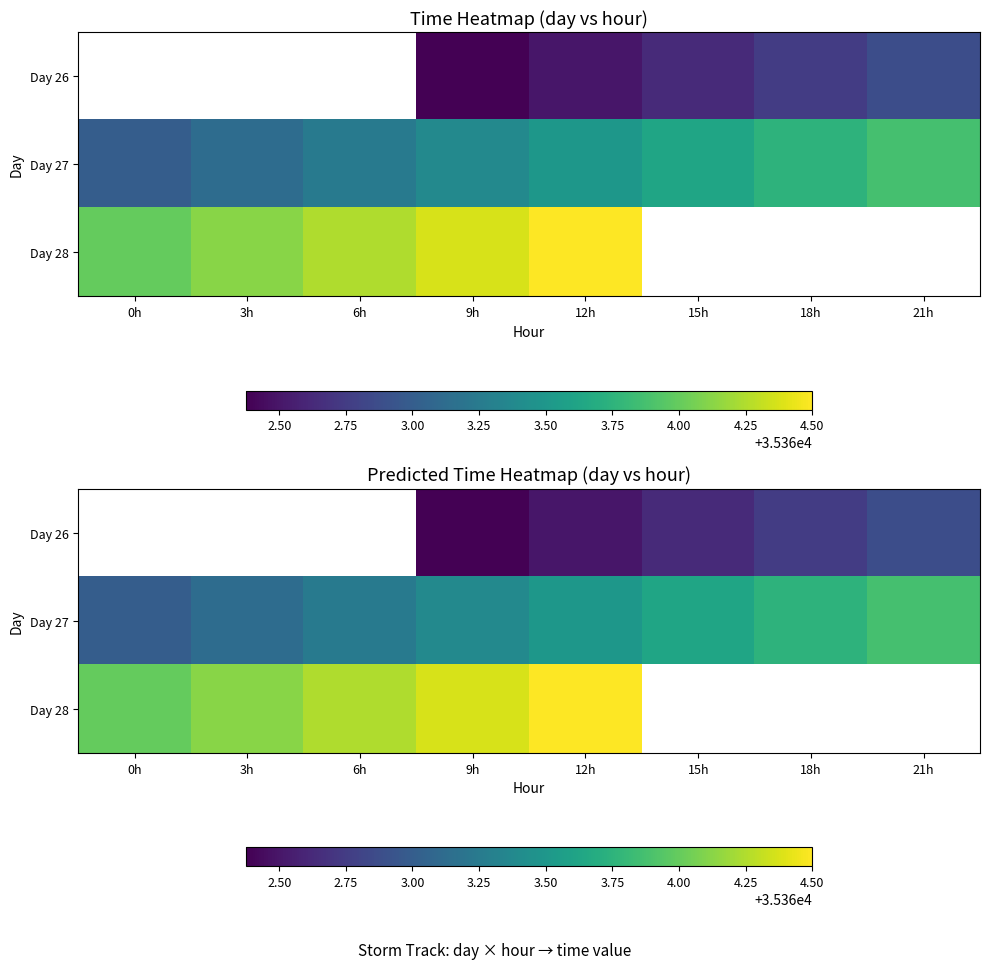

The value of Day 26 at 15h is 13206.5. True or false?

False